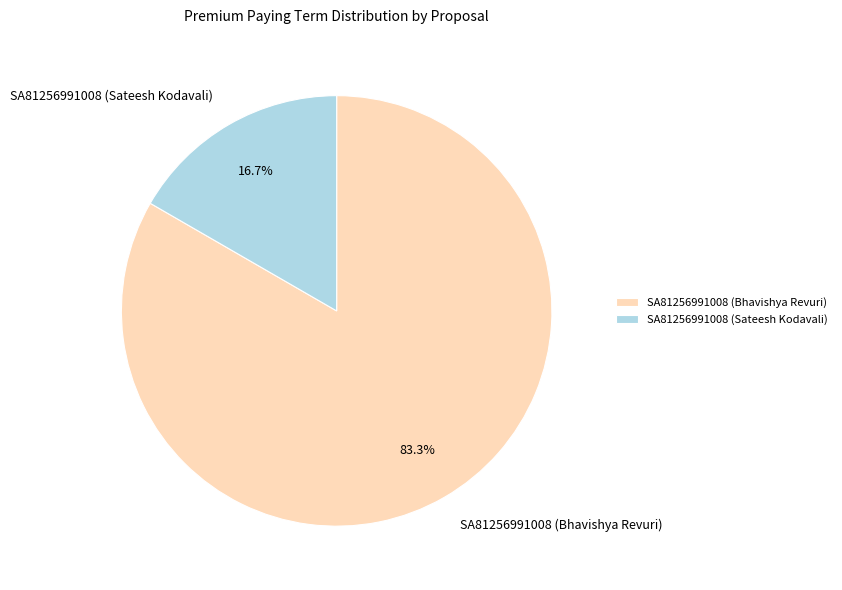

Which category has the biggest portion of the pie?

SA81256991008 (Bhavishya Revuri)